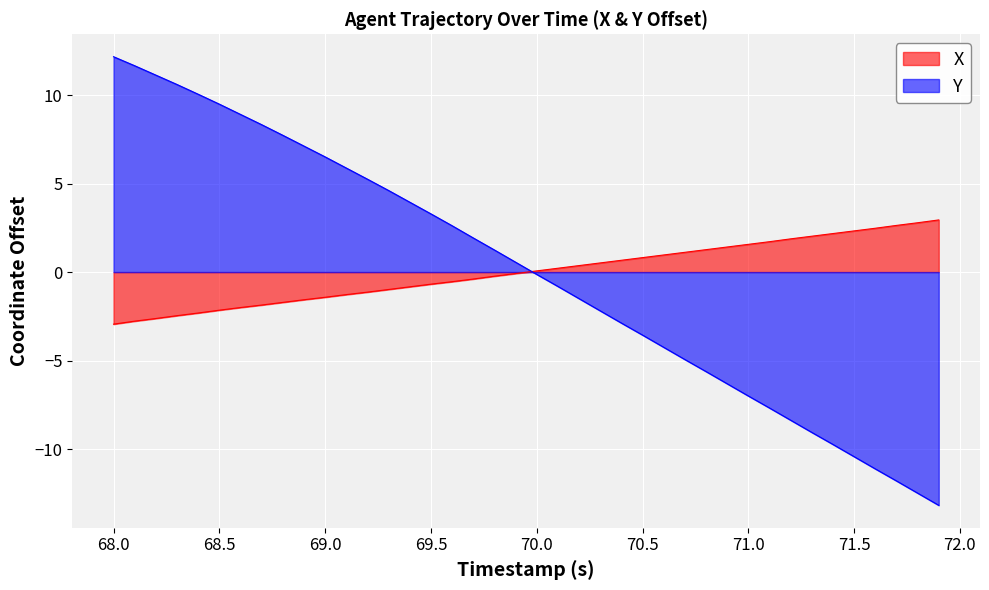

Which series ends up on top after the final intersection of X and Y?

X